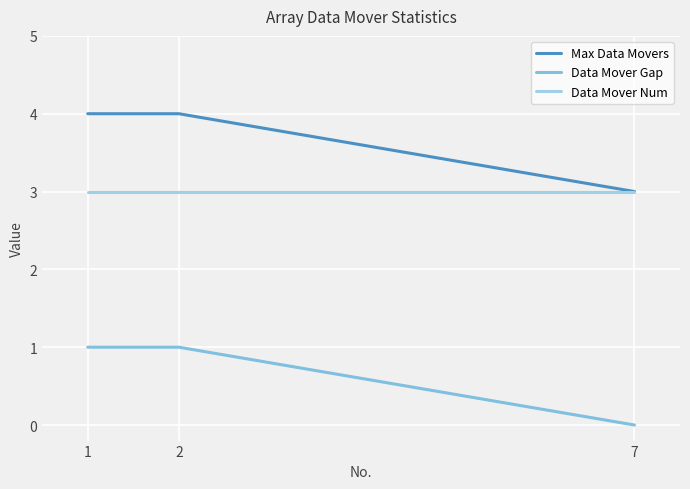

Rank the series at 2 from highest to lowest value.

Max Data Movers, Data Mover Num, Data Mover Gap